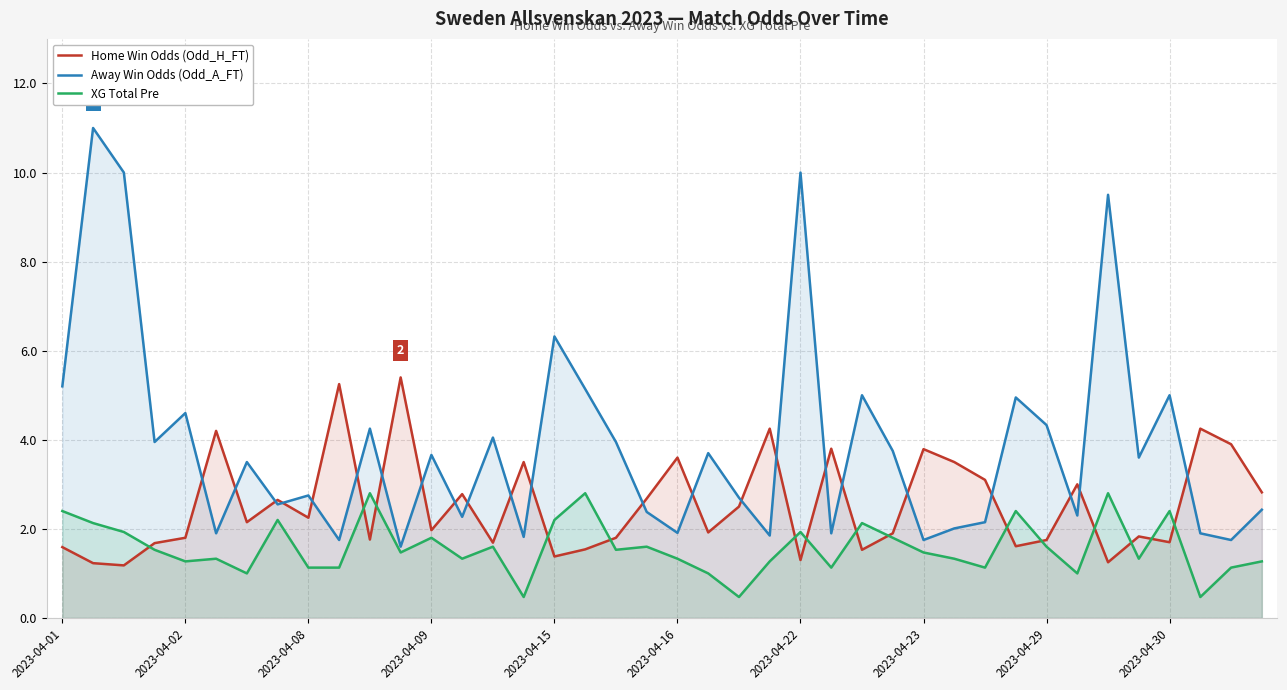

How many distinct data groups are displayed?

3